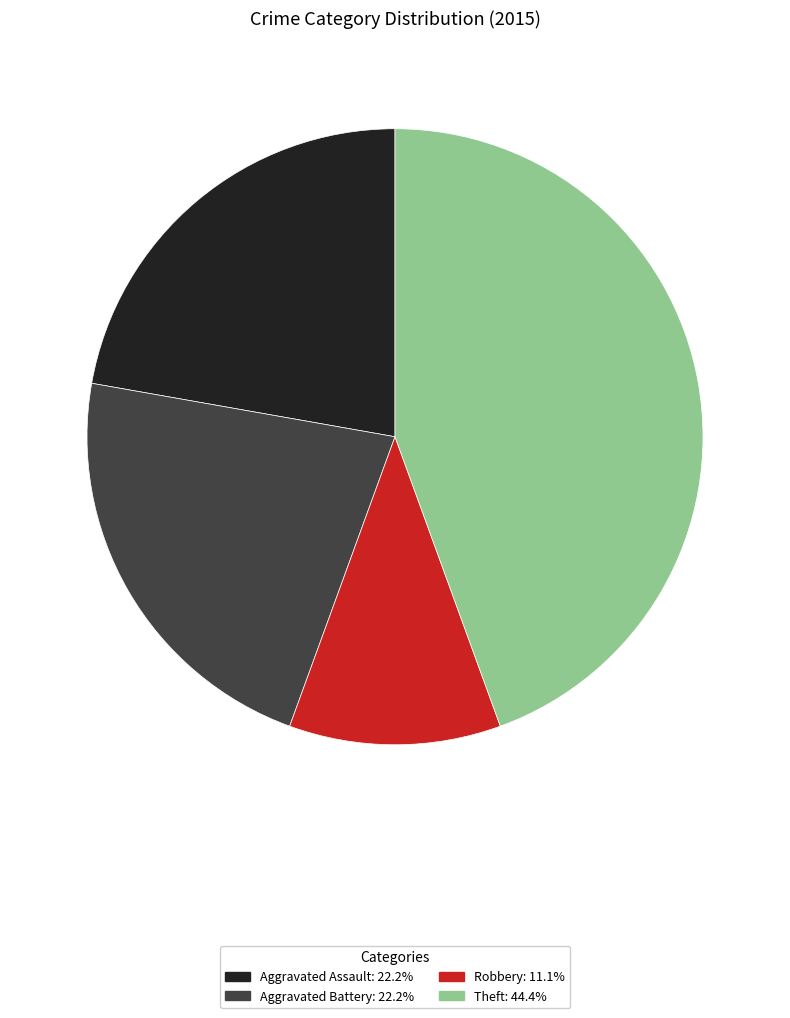

Does any single category account for the majority?

No